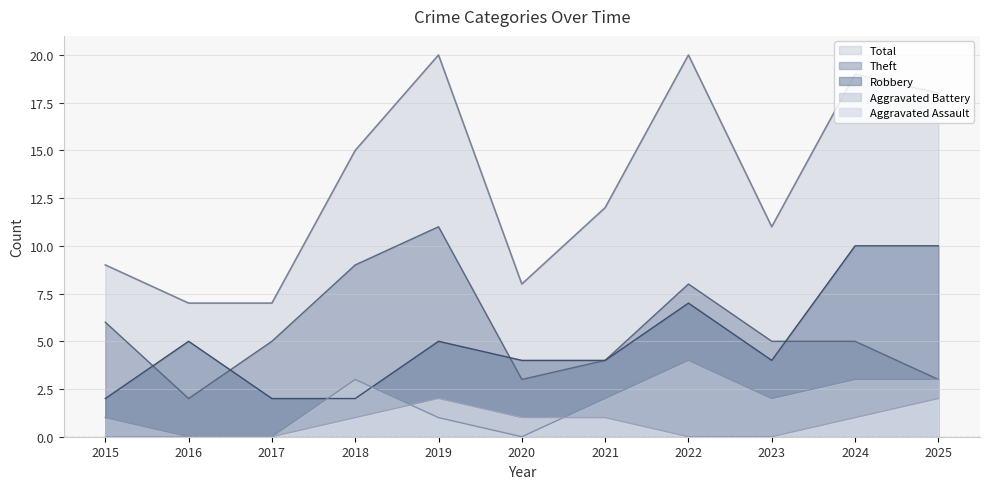

What is the sum of all Total values?

146